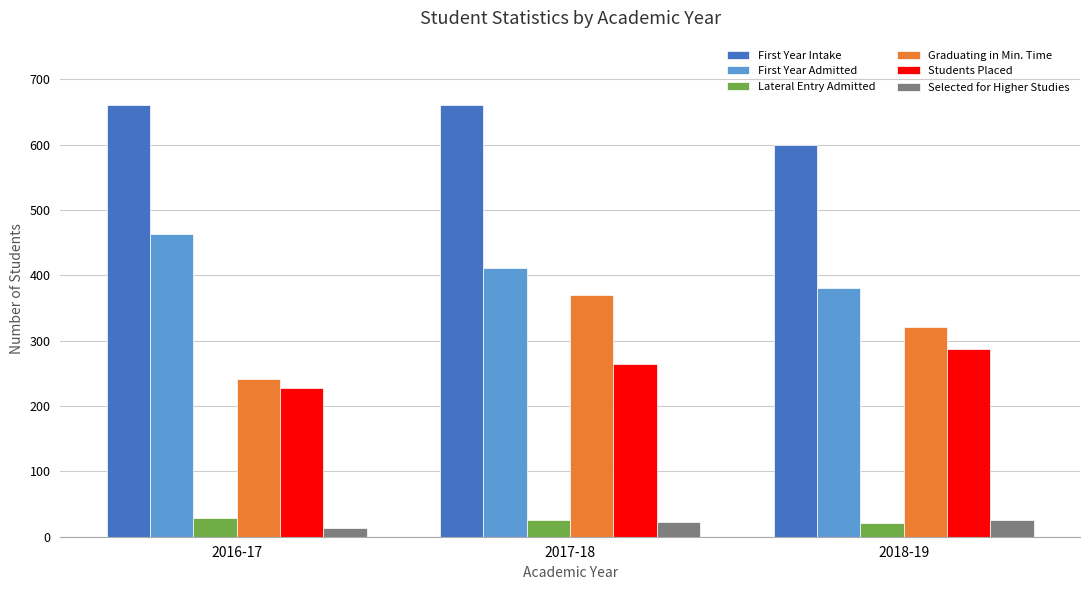

What is the value of the Students Placed bar at the 3rd from the left?

287